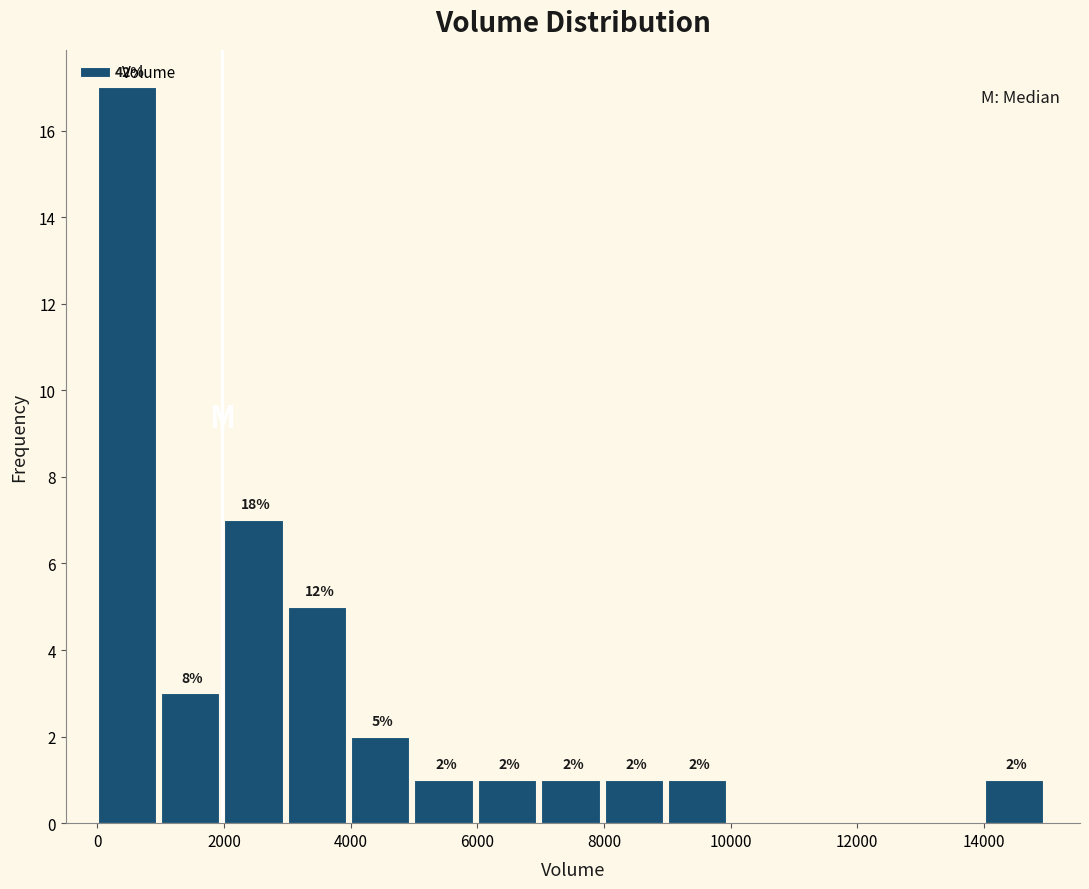

Over which range of the x-axis is the bar tallest?

0 to 1000